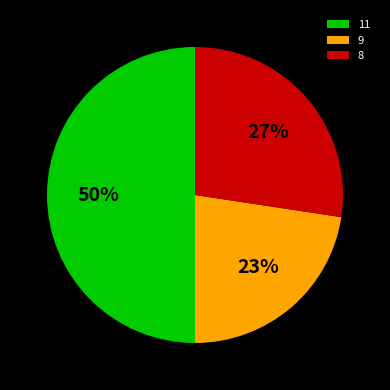

Approximately how many times larger is the value at 9 compared to 11?

0.5